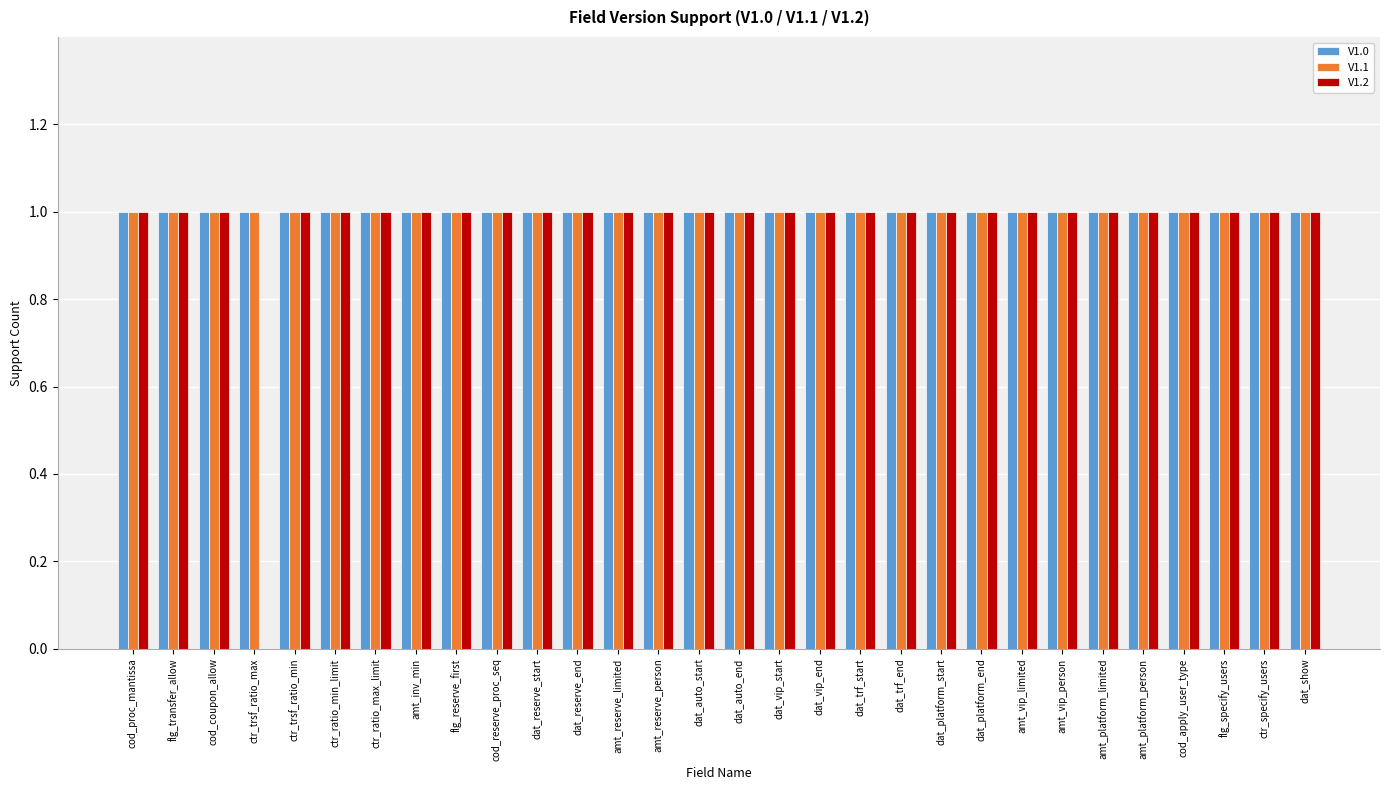

What value does the V1.2 series have at dat_reserve_end?

1